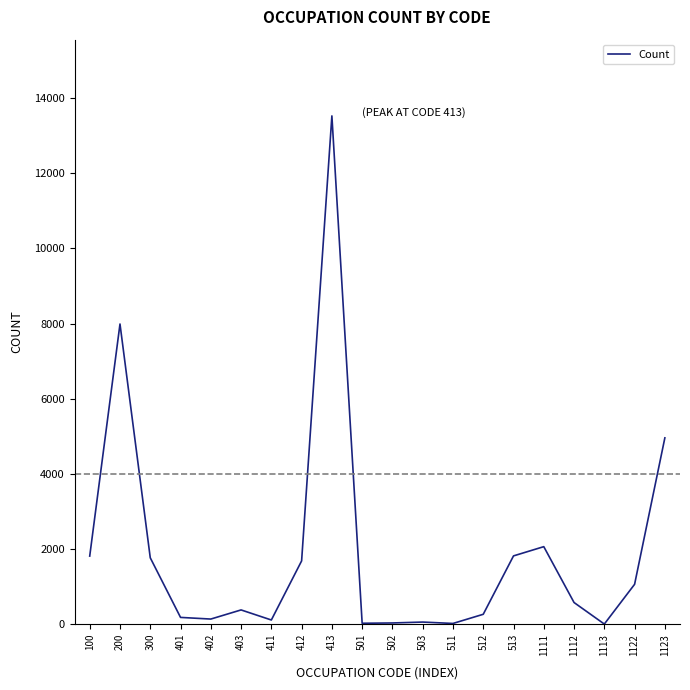

Approximately how many times larger is the value at 200 compared to 513?

4.4